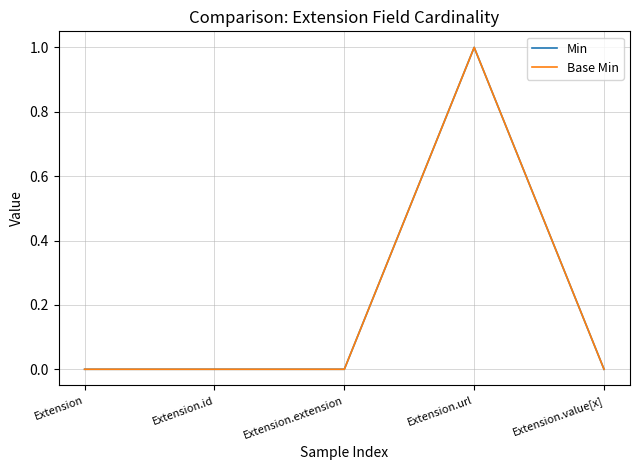

True or false: Base Min and Min intersect in this chart.

False